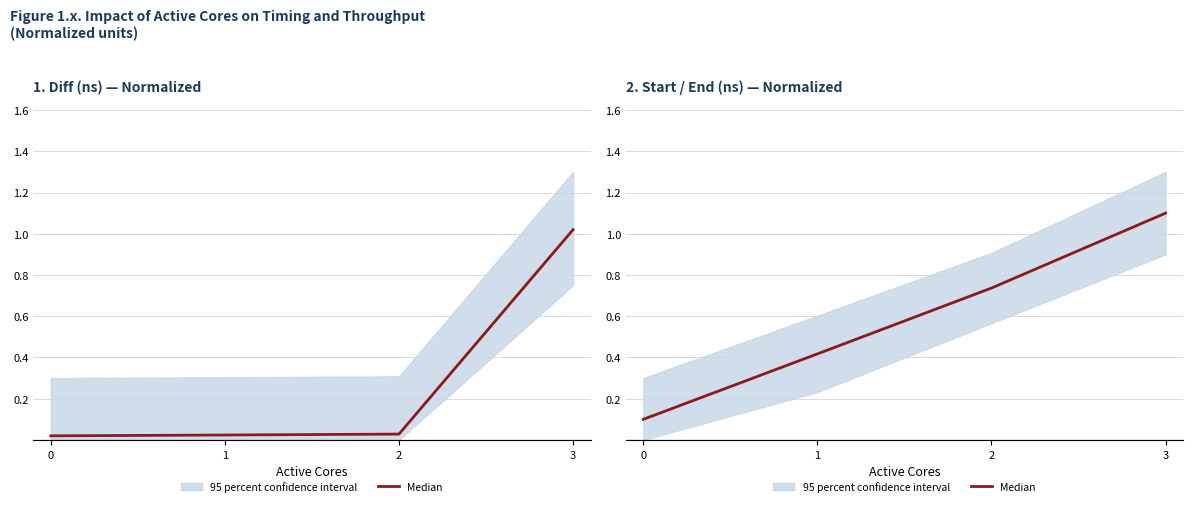

The value at 0 is 0.0. True or false?

False